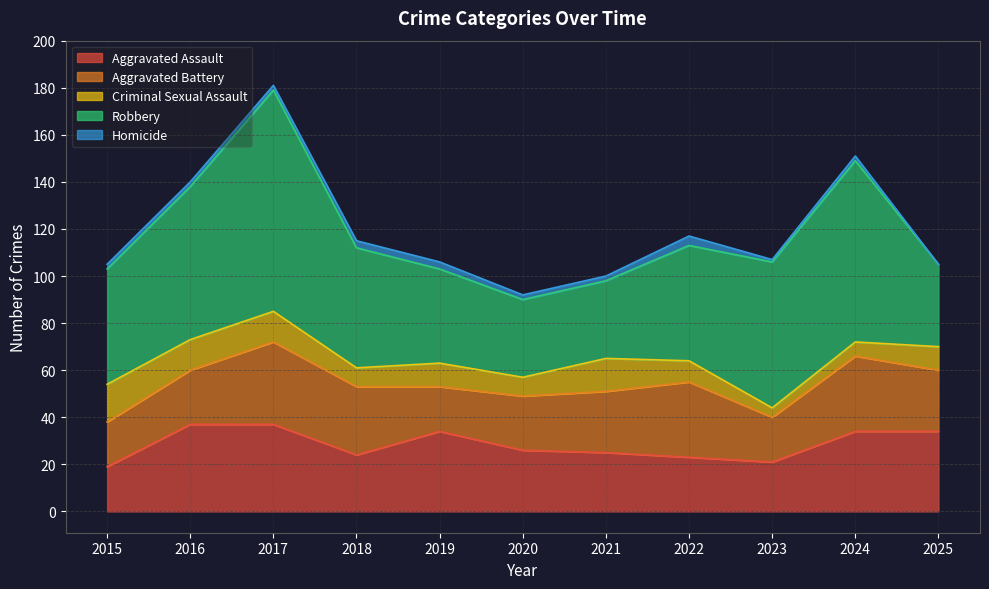

Which series changed the most between 2015 and 2024?

Robbery